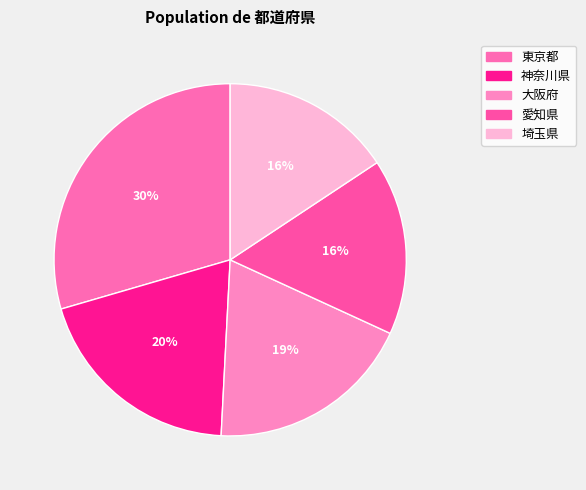

Is there a majority slice in this chart?

No